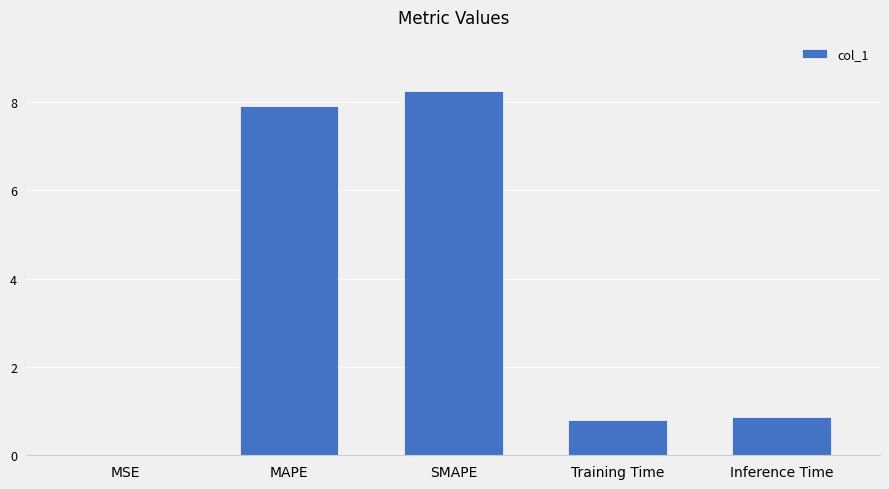

What is the sum of all values?

17.8